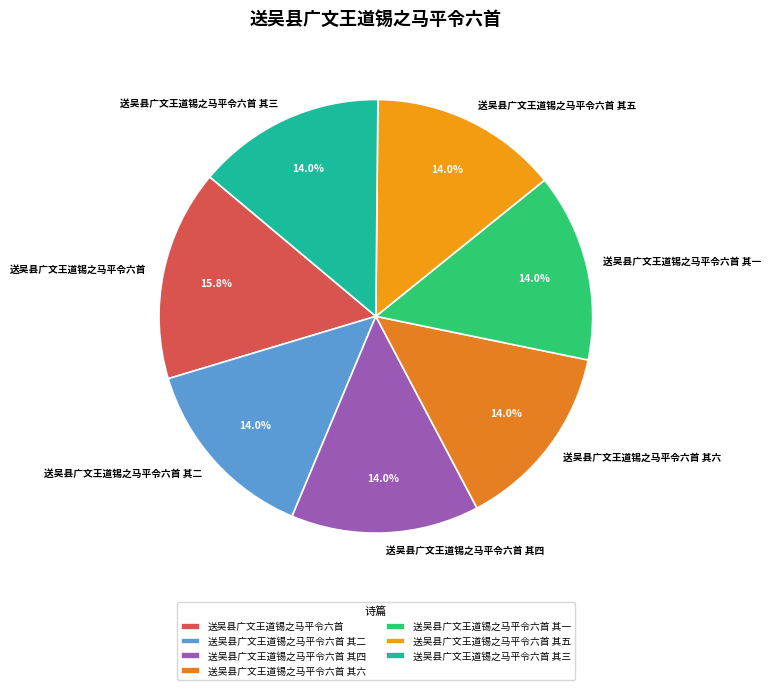

Is it true that 送吴县广文王道锡之马平令六首 其二 is 7% of the pie?

False